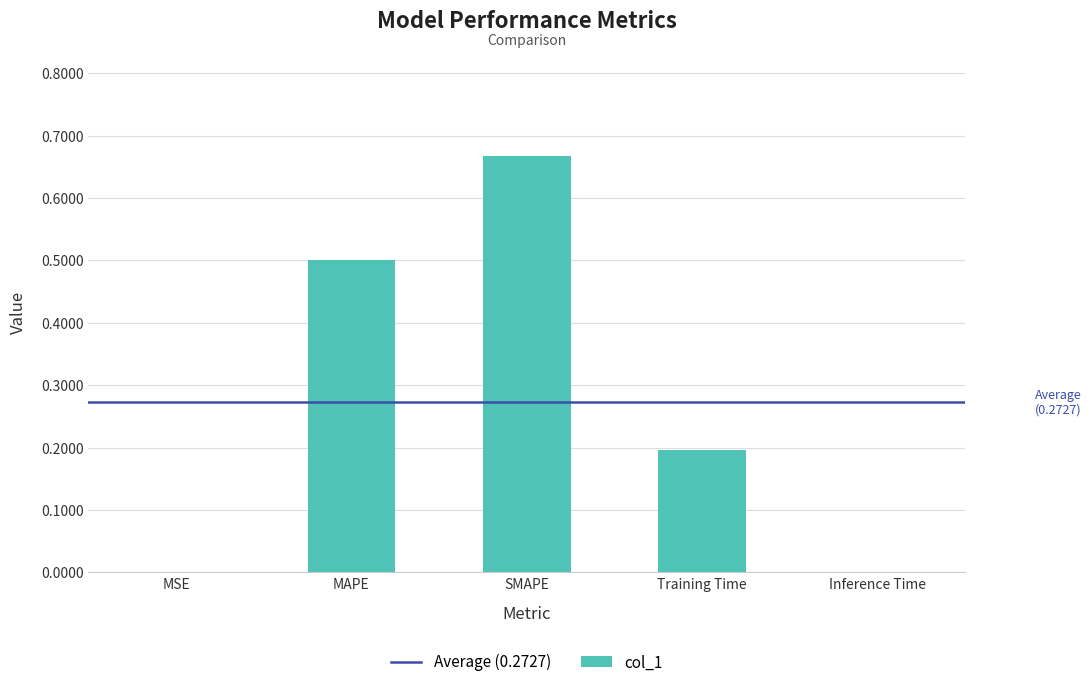

Does the chart contain stacked bars?

No